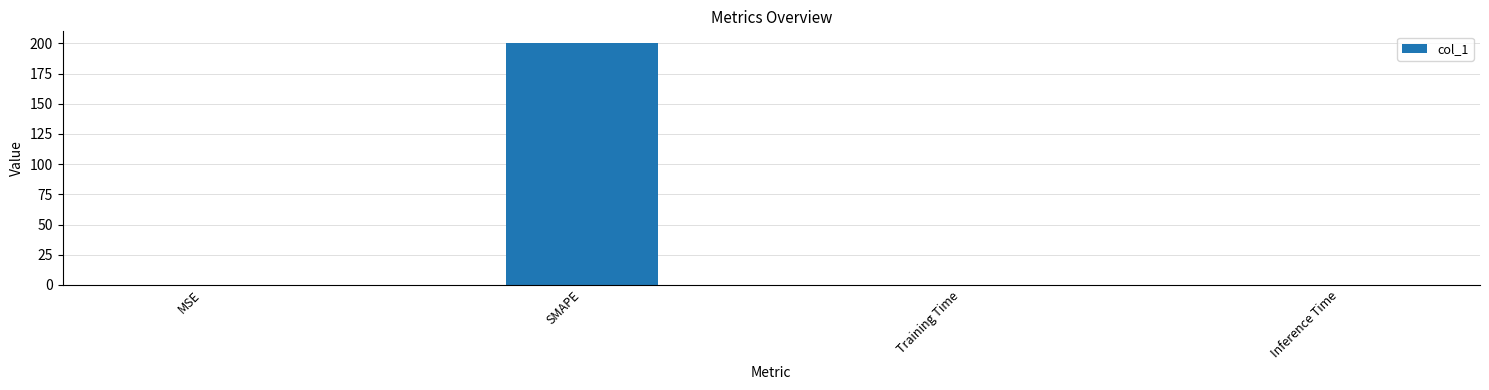

Does the chart contain stacked bars?

No